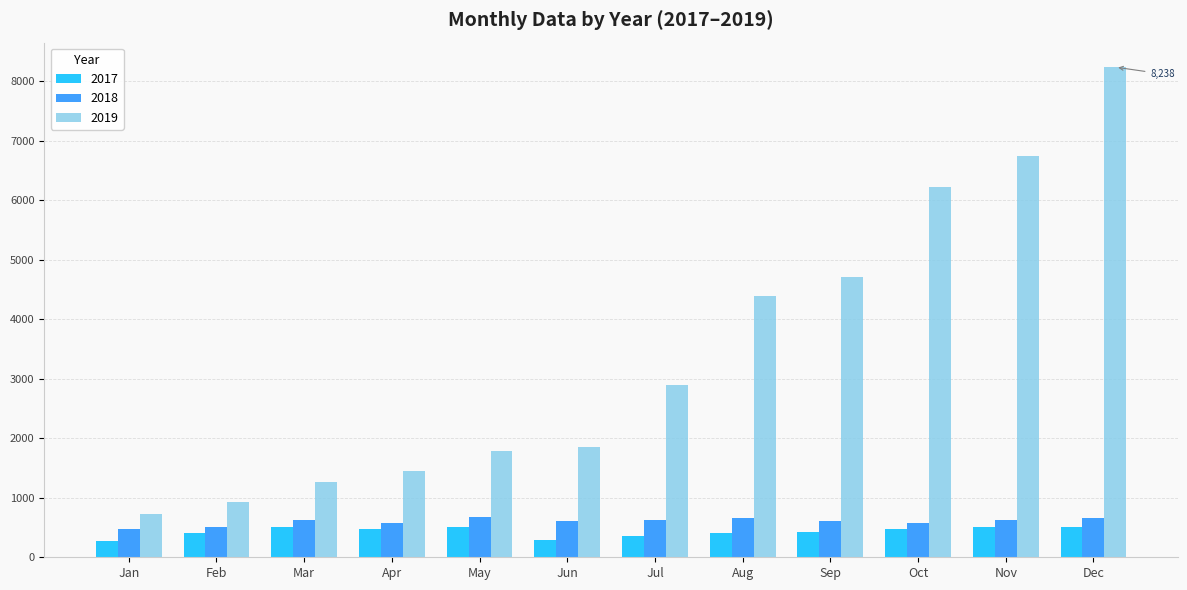

What is the difference between the highest and lowest values at Mar?

752.2